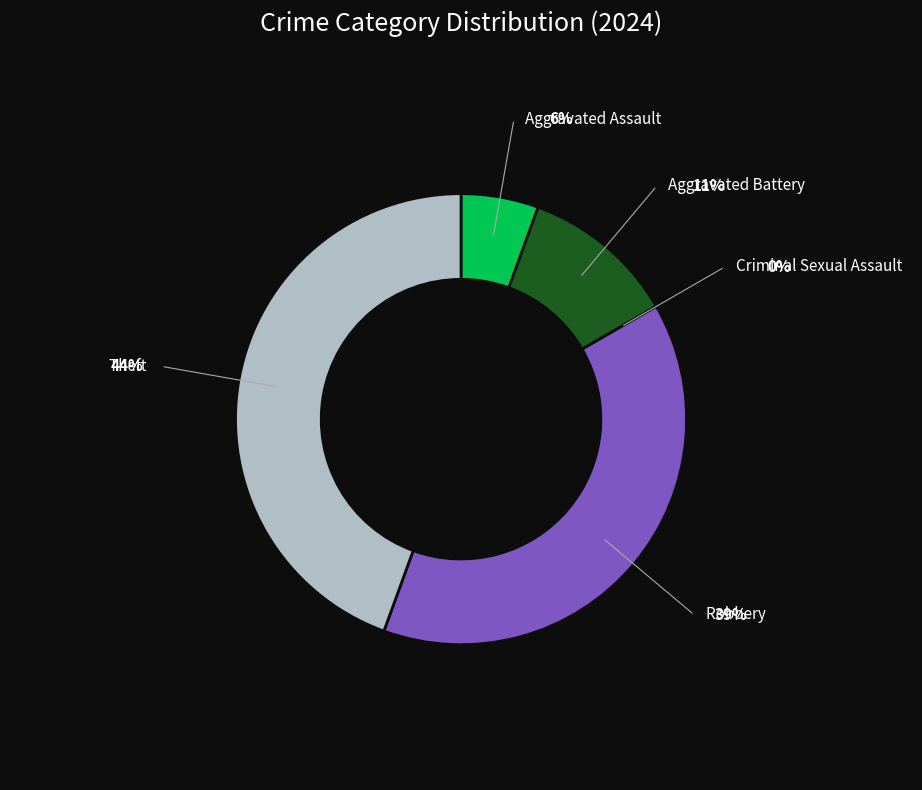

Is there any slice that represents more than half of the pie?

No